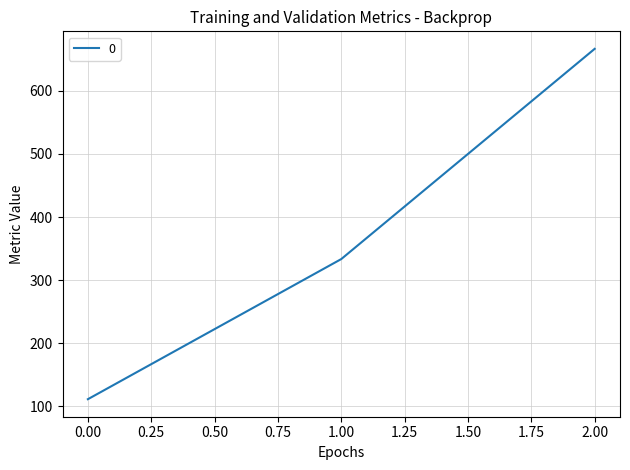

Count the number of values greater than 333.

2